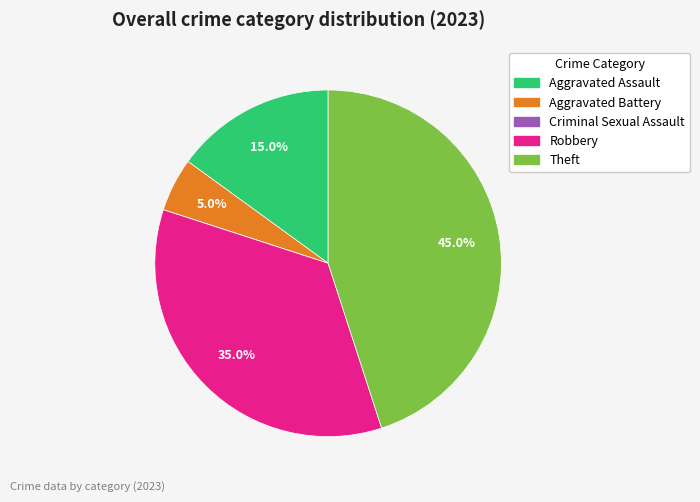

To the nearest percent, what is the difference between the Robbery and Aggravated Assault slice percentages?

20%